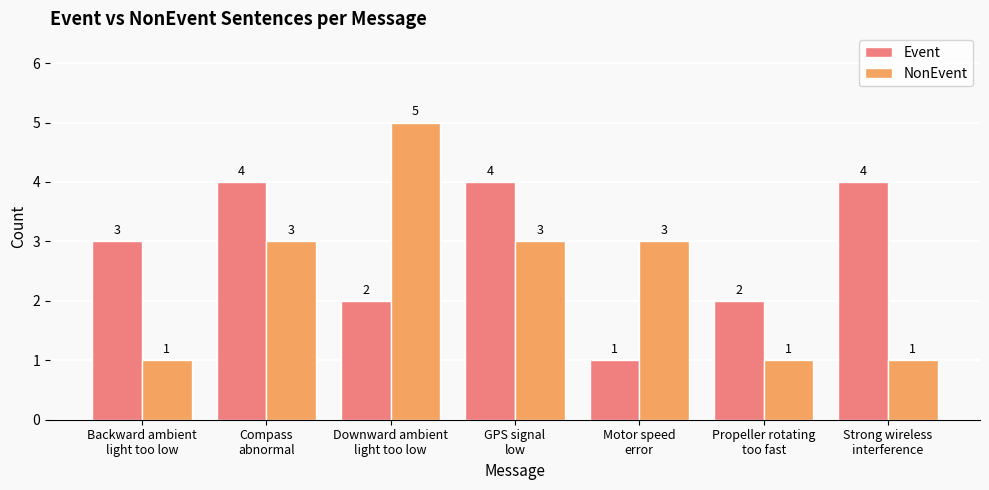

What is the smallest value displayed?

1